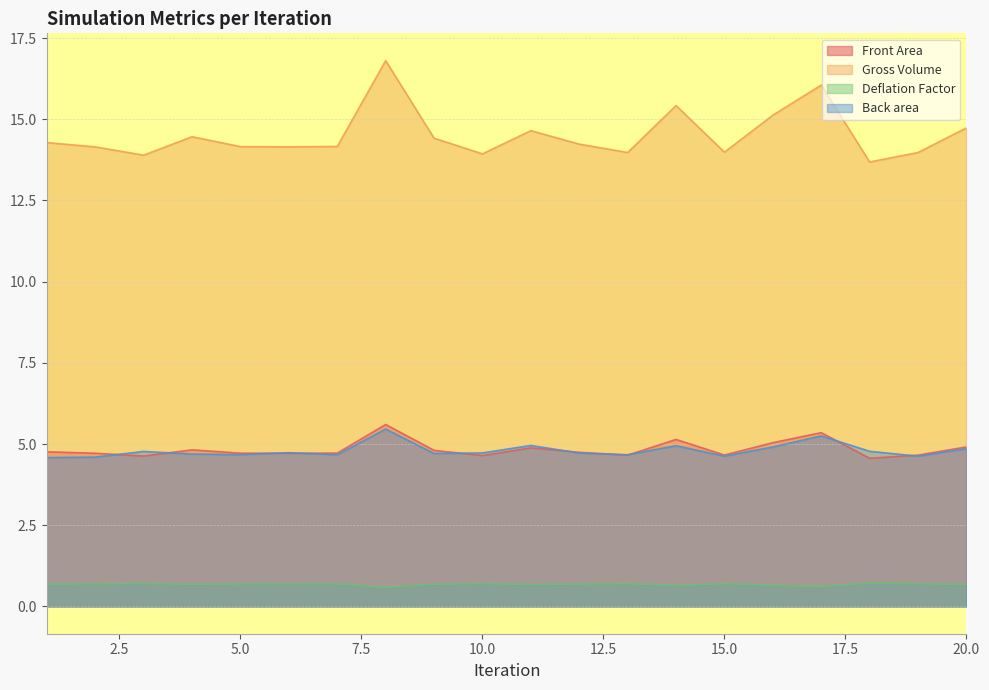

Reading left to right, extract all data points from this chart.

Front Area: 1=4.8	2=4.7	3=4.6	4=4.8	5=4.7	6=4.7	7=4.7	8=5.6	9=4.8	10=4.6	11=4.9	12=4.7	13=4.7	14=5.1	15=4.7	16=5.0	17=5.4	18=4.6	19=4.7	20=4.9
Gross Volume: 1=14.3	2=14.1	3=13.9	4=14.5	5=14.2	6=14.2	7=14.2	8=16.8	9=14.4	10=13.9	11=14.6	12=14.2	13=14.0	14=15.4	15=14.0	16=15.1	17=16.1	18=13.7	19=14.0	20=14.7
Deflation Factor: 1=0.7	2=0.7	3=0.7	4=0.7	5=0.7	6=0.7	7=0.7	8=0.6	9=0.7	10=0.7	11=0.7	12=0.7	13=0.7	14=0.6	15=0.7	16=0.7	17=0.6	18=0.7	19=0.7	20=0.7
Back area: 1=4.6	2=4.6	3=4.8	4=4.7	5=4.7	6=4.7	7=4.7	8=5.5	9=4.7	10=4.7	11=5.0	12=4.7	13=4.7	14=4.9	15=4.6	16=4.9	17=5.3	18=4.8	19=4.6	20=4.9